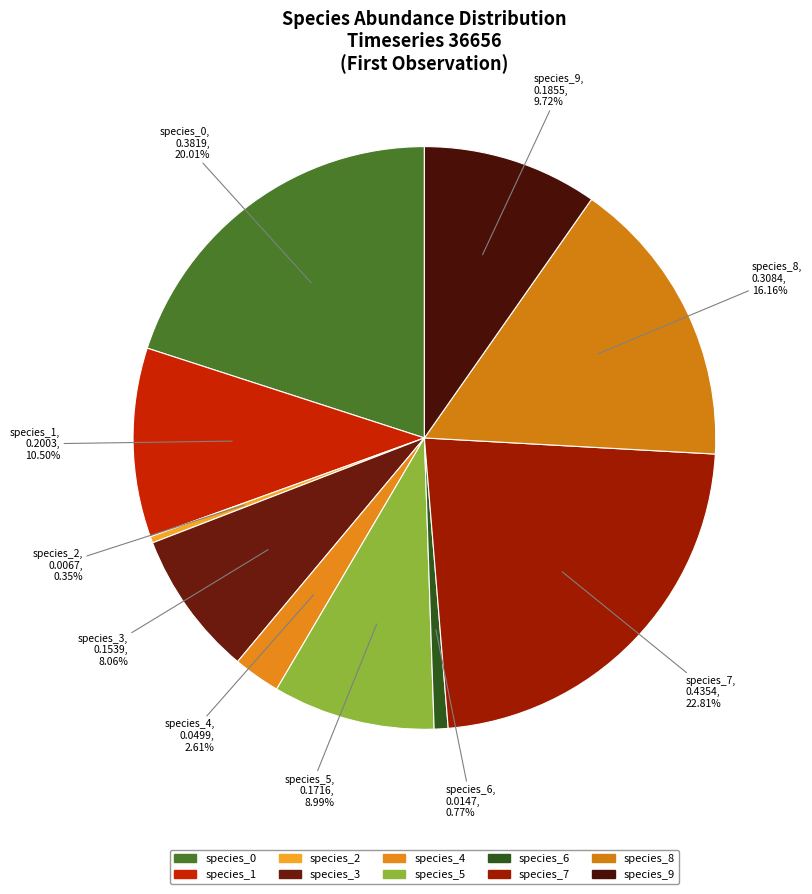

How many slices are in this pie chart?

10